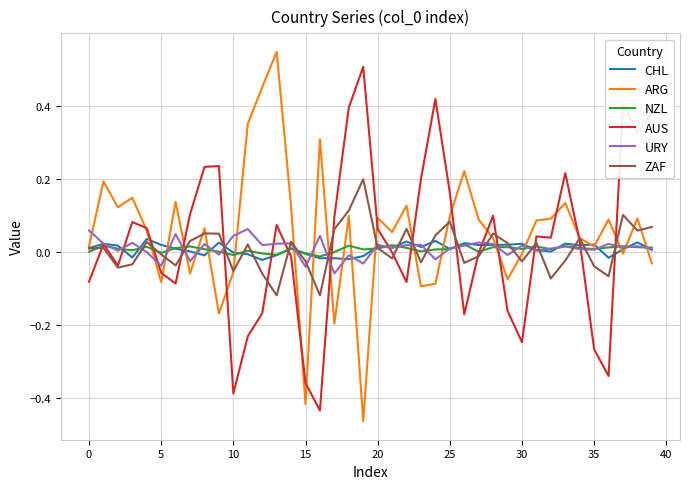

Count the number of categories in the chart.

40